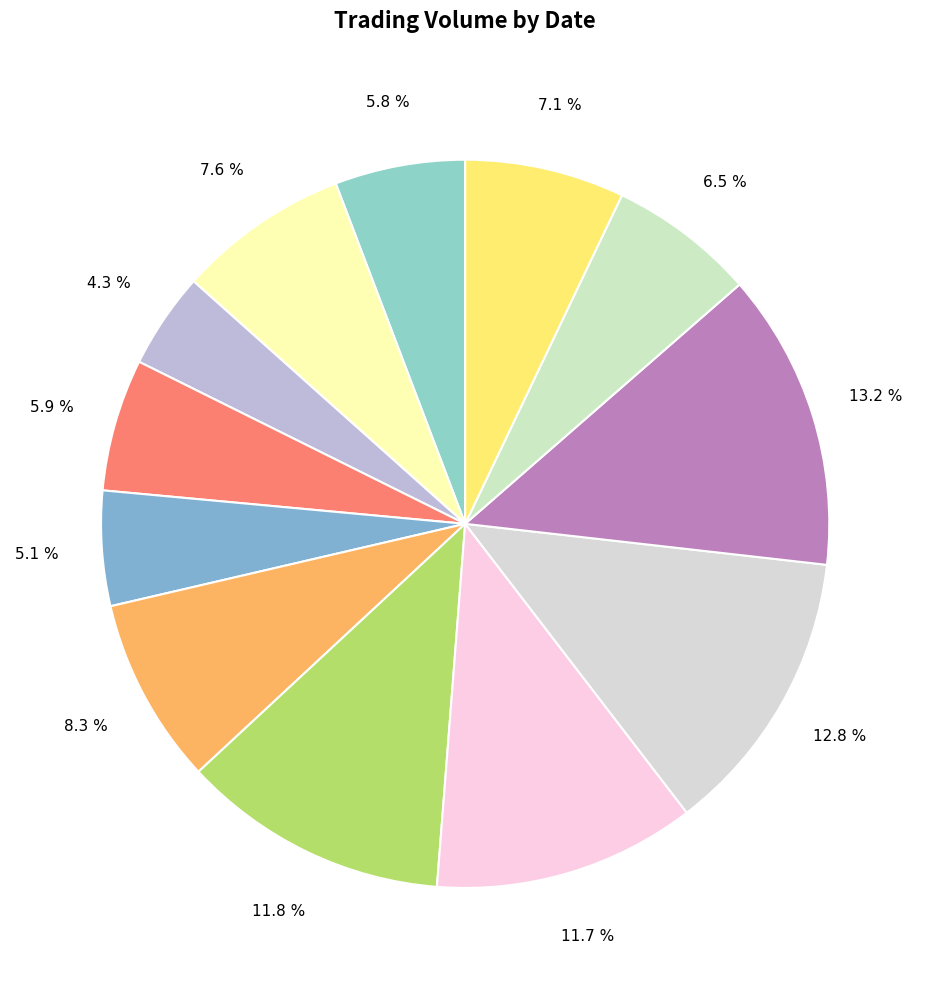

Count the number of slices in the pie.

12